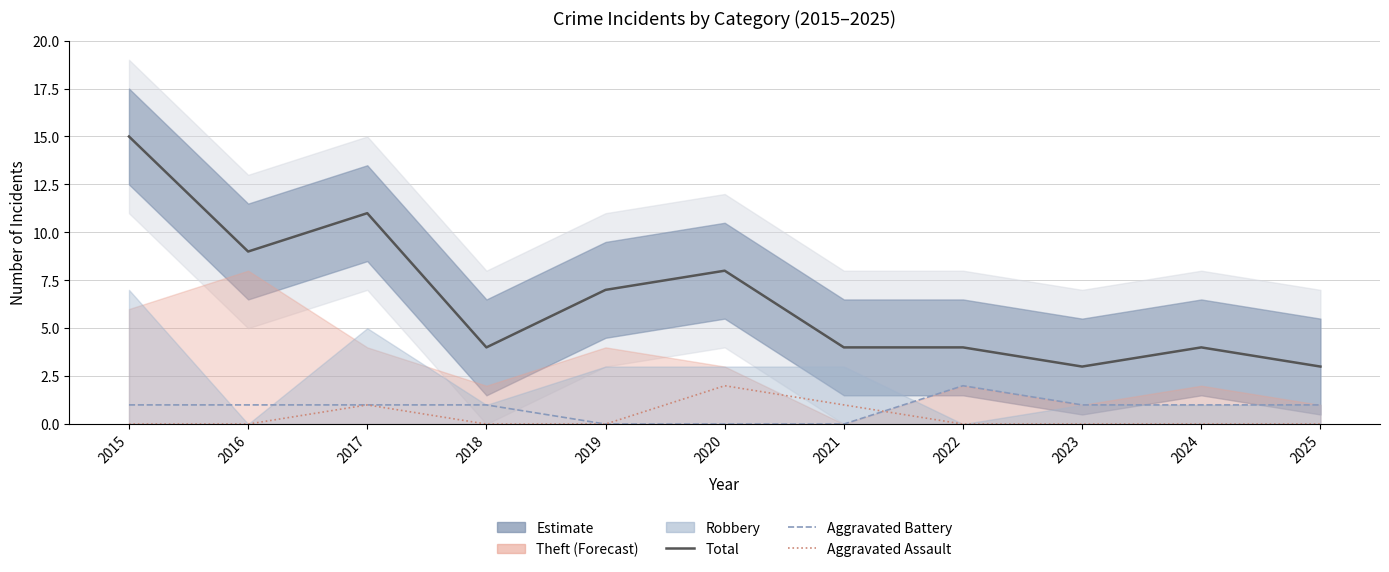

At which label is Total closest to 9?

2016